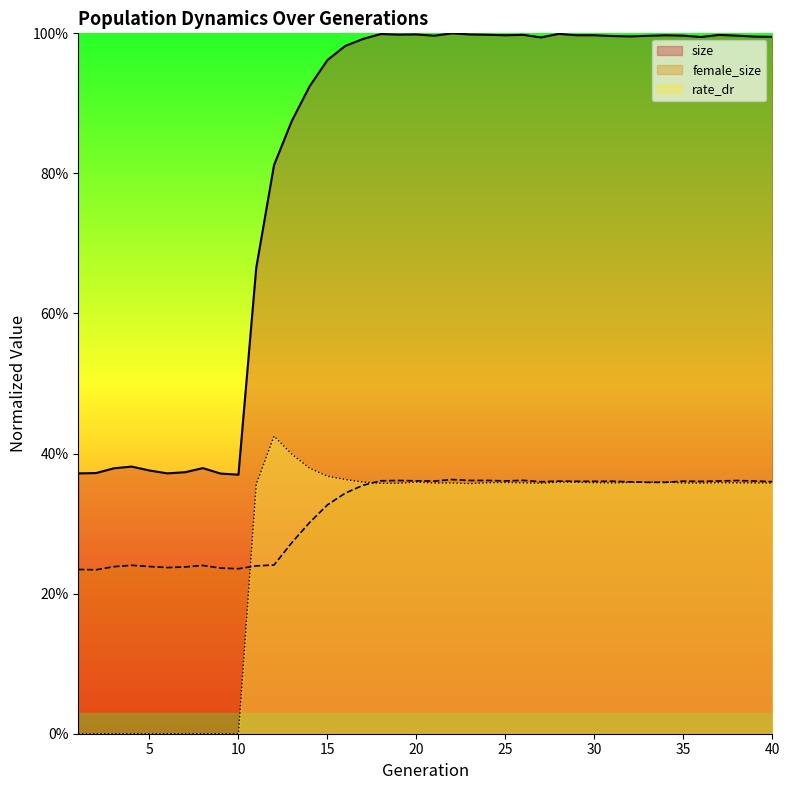

Read the rate_dr value at 35.

0.4